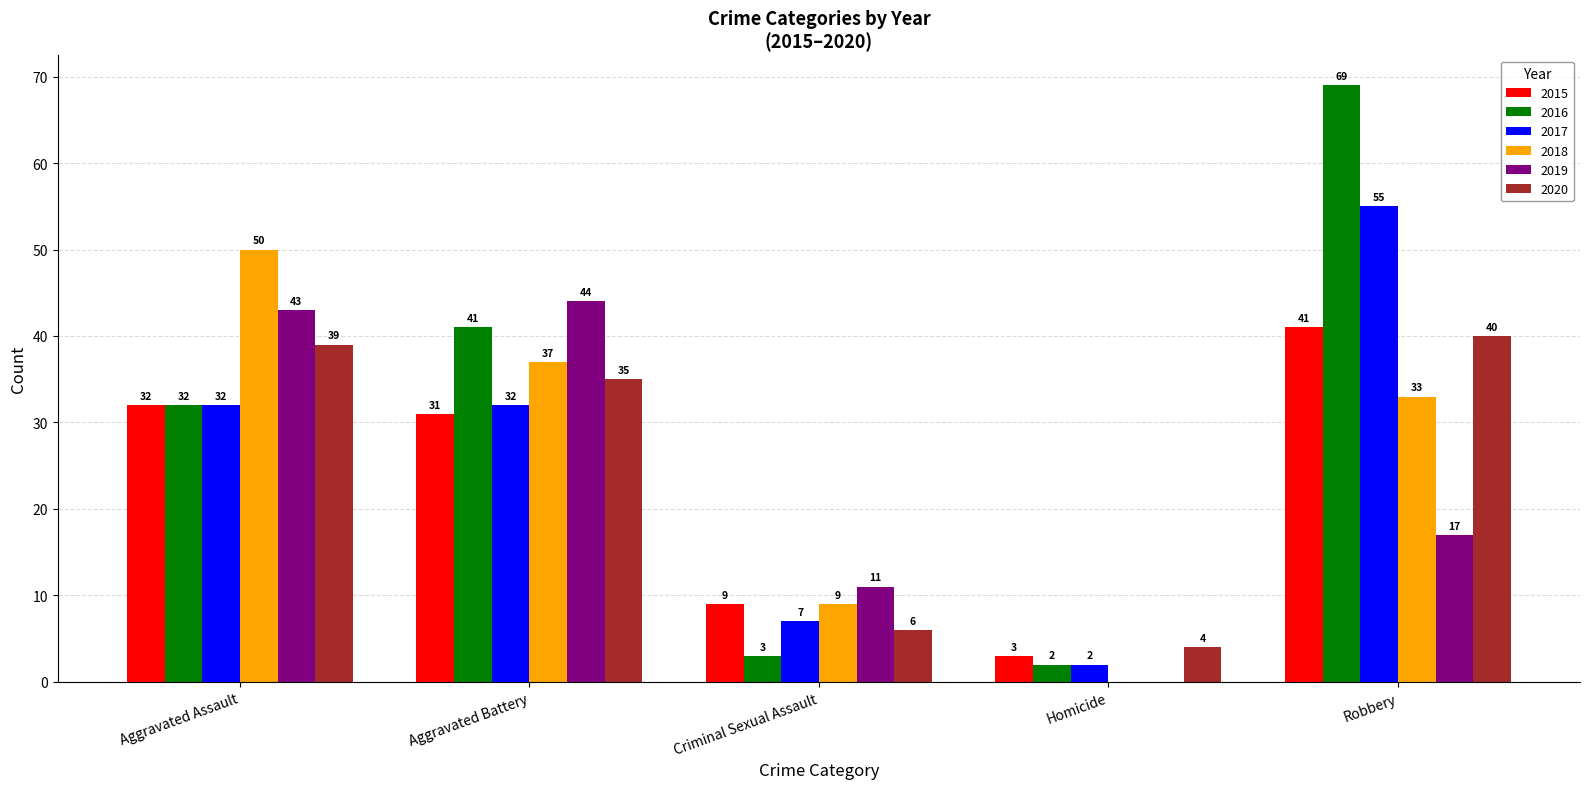

What are all the series names shown in the legend?

2015, 2016, 2017, 2018, 2019, 2020